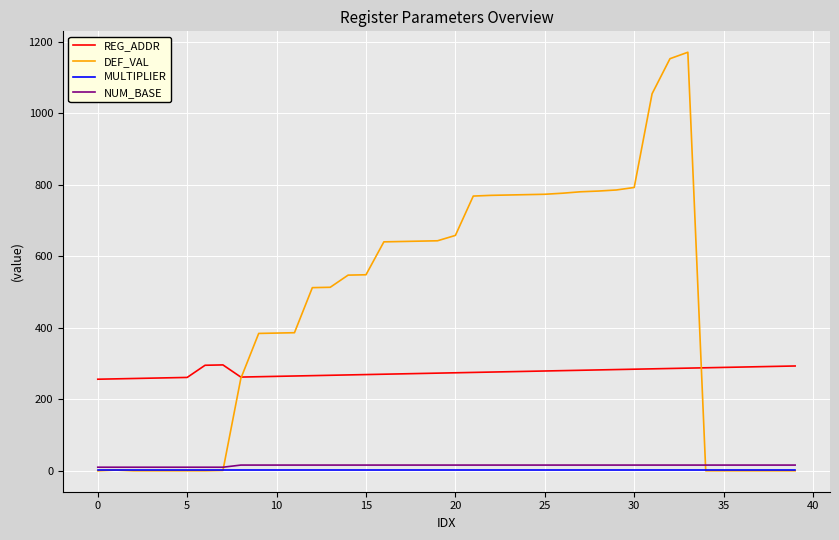

Which series has the largest total across all categories?

DEF_VAL